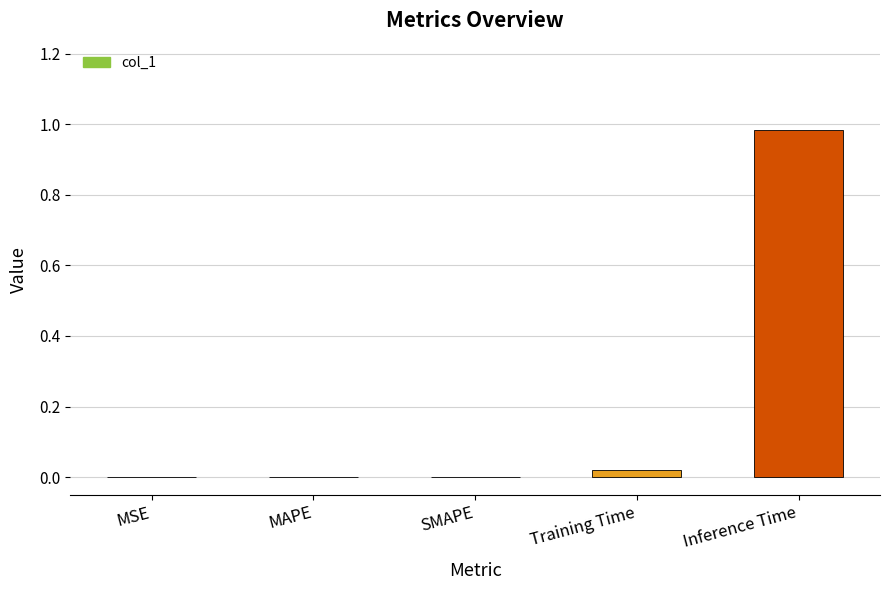

Which has a higher value, Inference Time or MAPE?

Inference Time